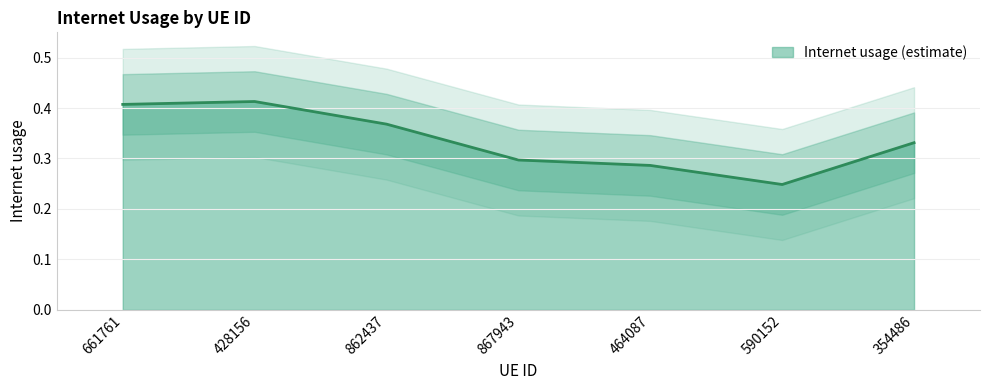

The chart shows a value of 0.4 at 862437. True or false?

True